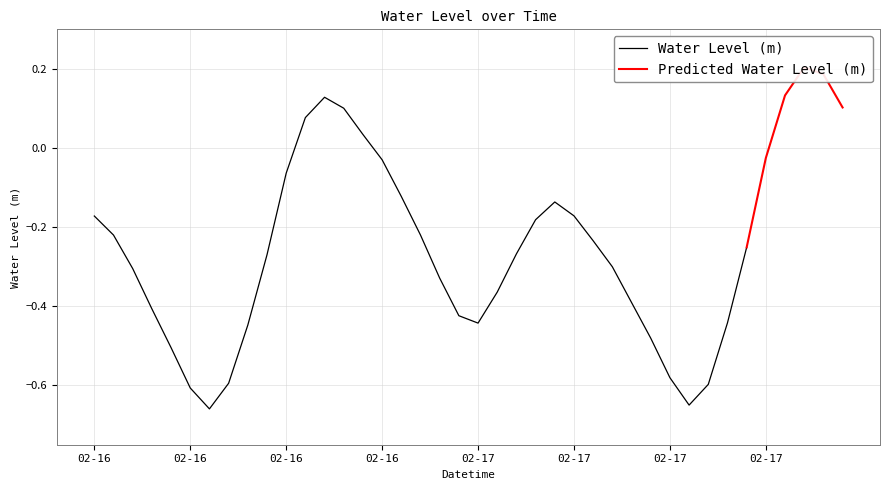

Does the chart have visible grid lines?

Yes